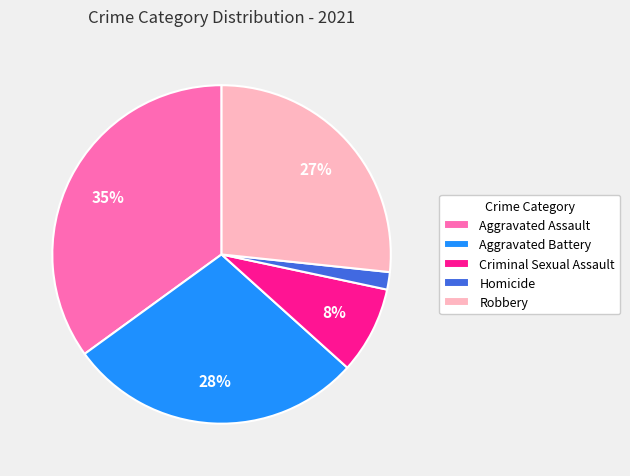

Is there any slice that represents more than half of the pie?

No